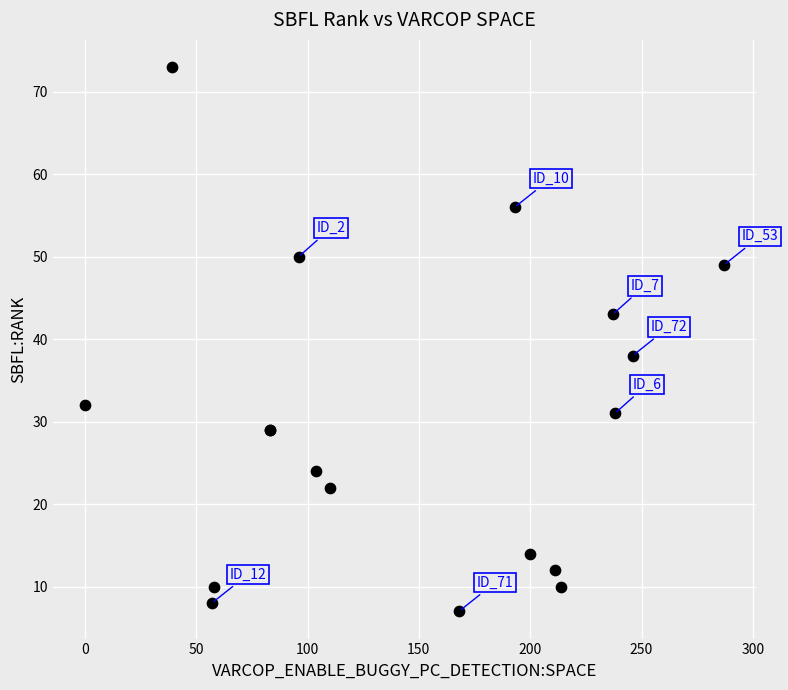

What Y value in the scatter plot is closest to 40?

38